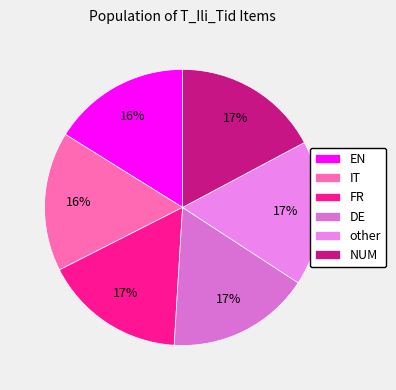

Is there any slice that represents more than half of the pie?

No